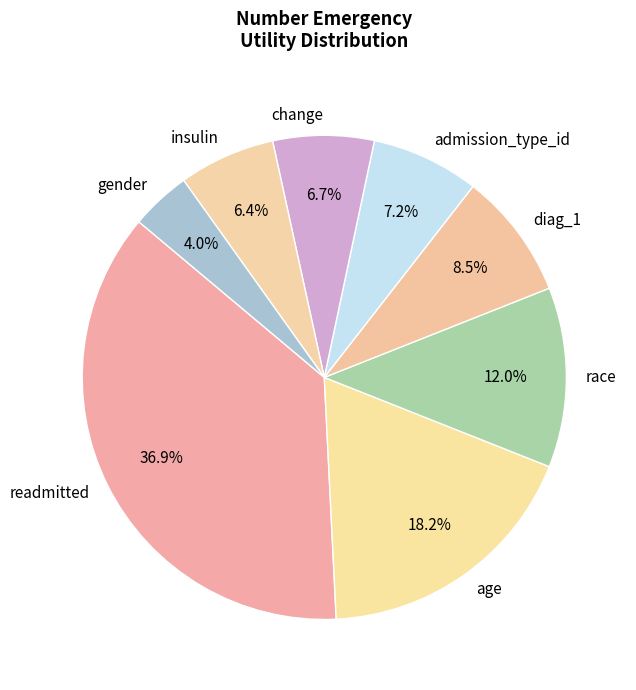

To the nearest percent, what is the average slice percentage?

12%